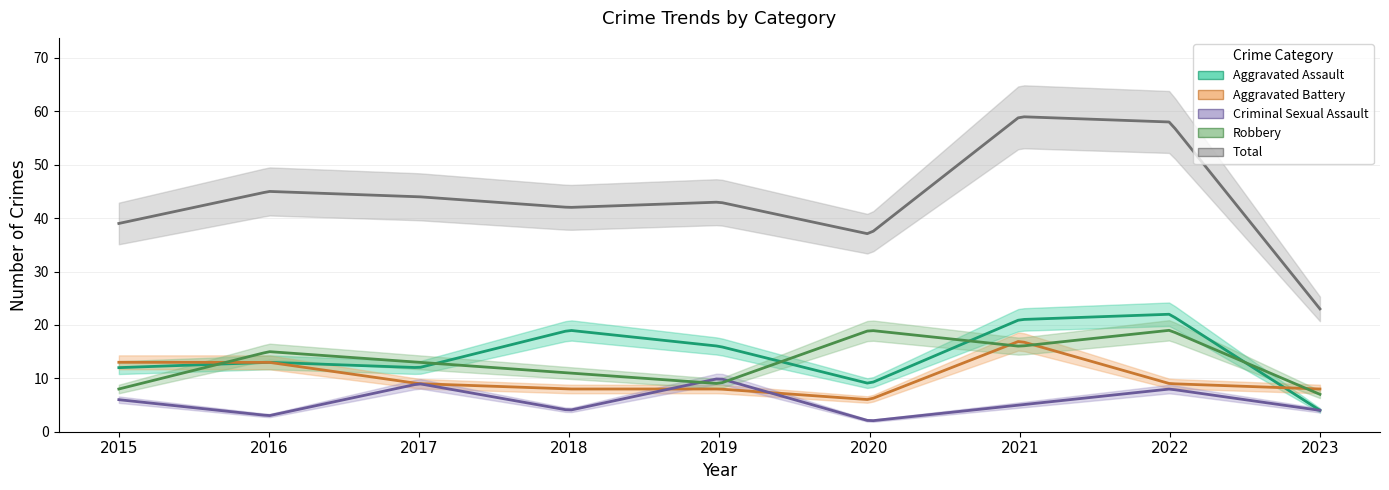

At which label is Aggravated Battery closest to 11?

2015